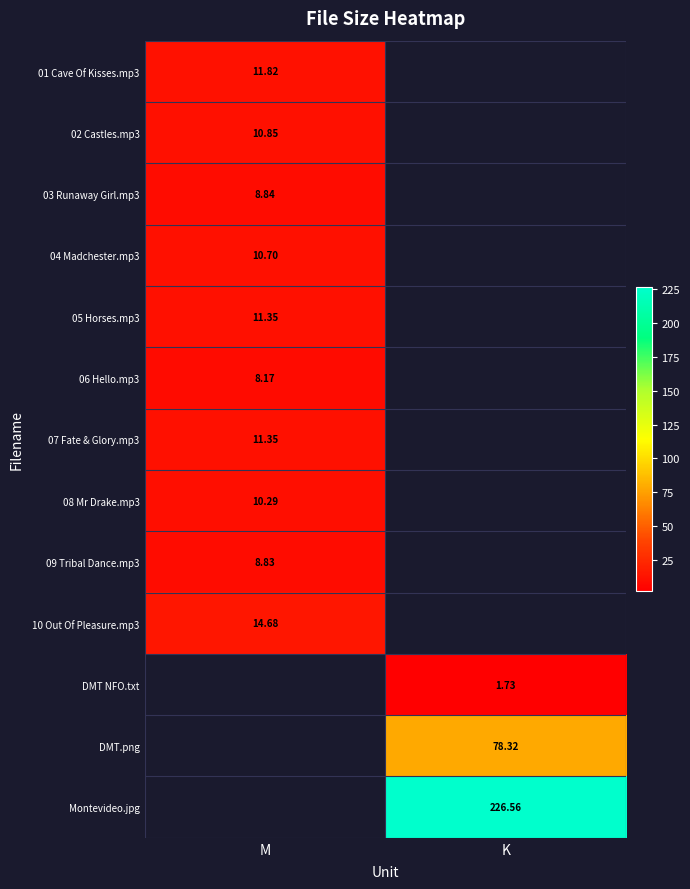

List the labels in order of 05 Horses.mp3 value, smallest first.

M, K